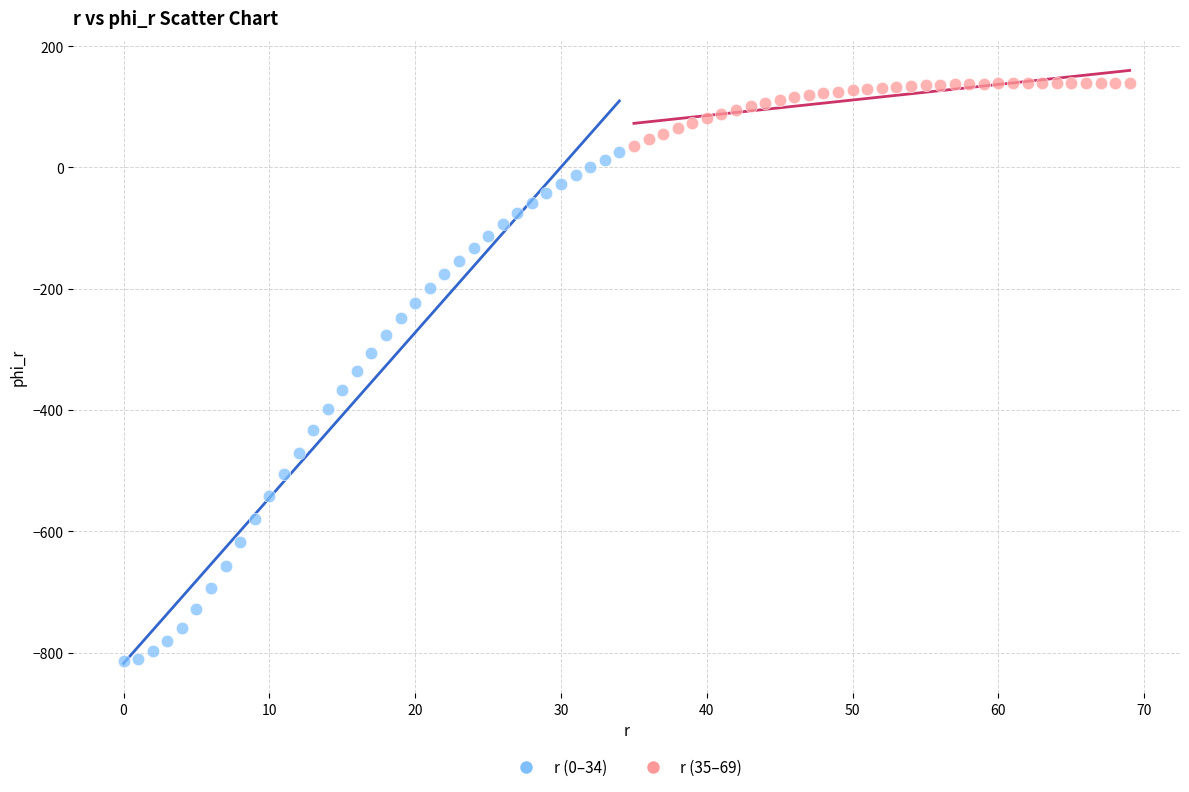

Which series contains the highest Y value?

r (35–69)